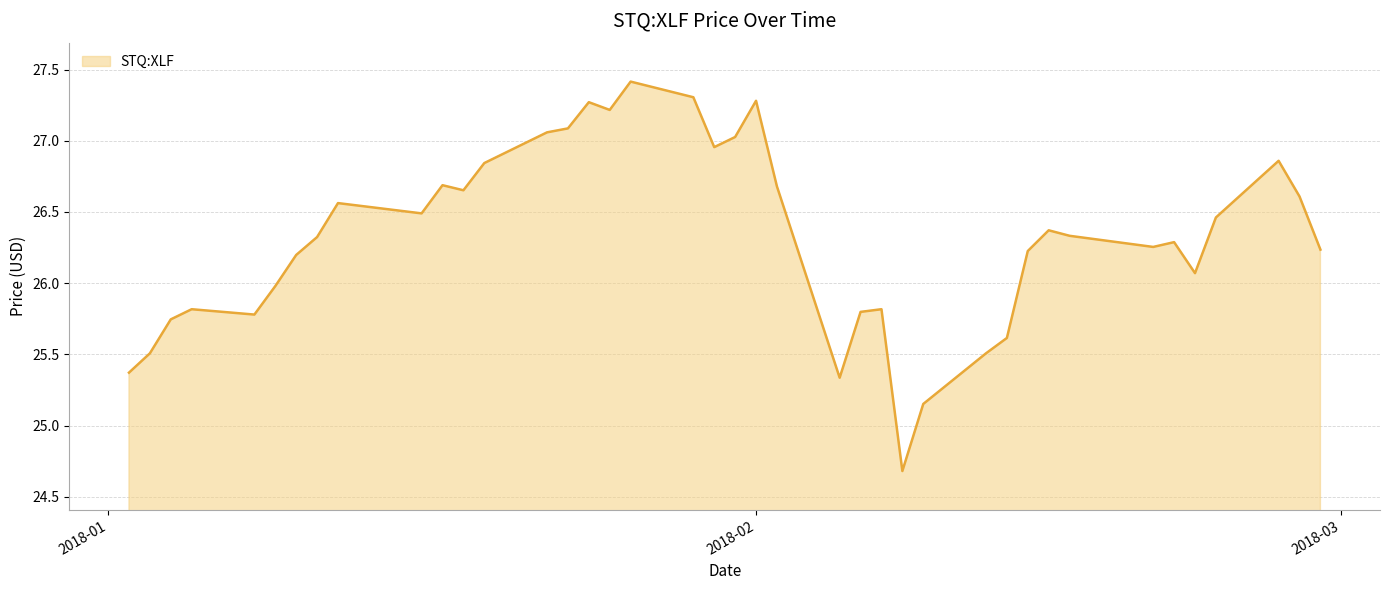

What is the difference between the maximum and minimum values?

2.7